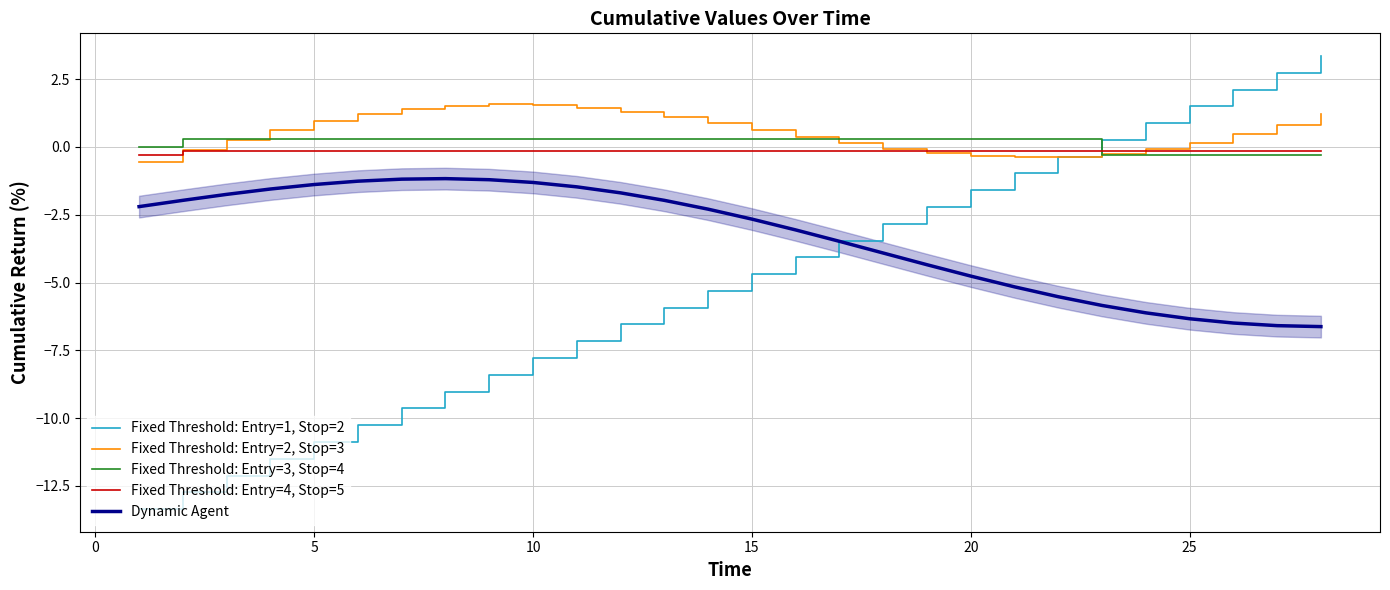

What is the minimum value for Dynamic Agent?

-6.6